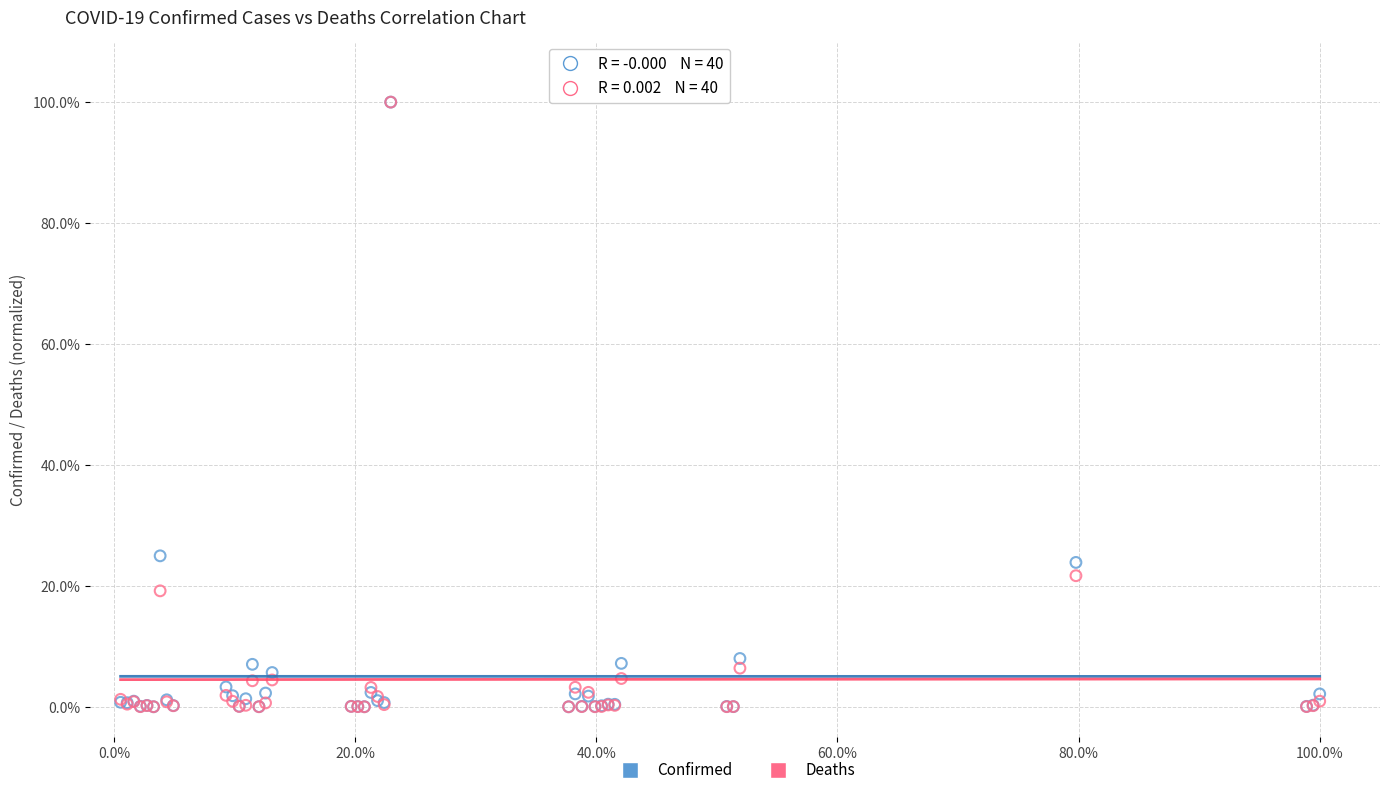

What are all the series names shown in the legend?

Confirmed, Deaths